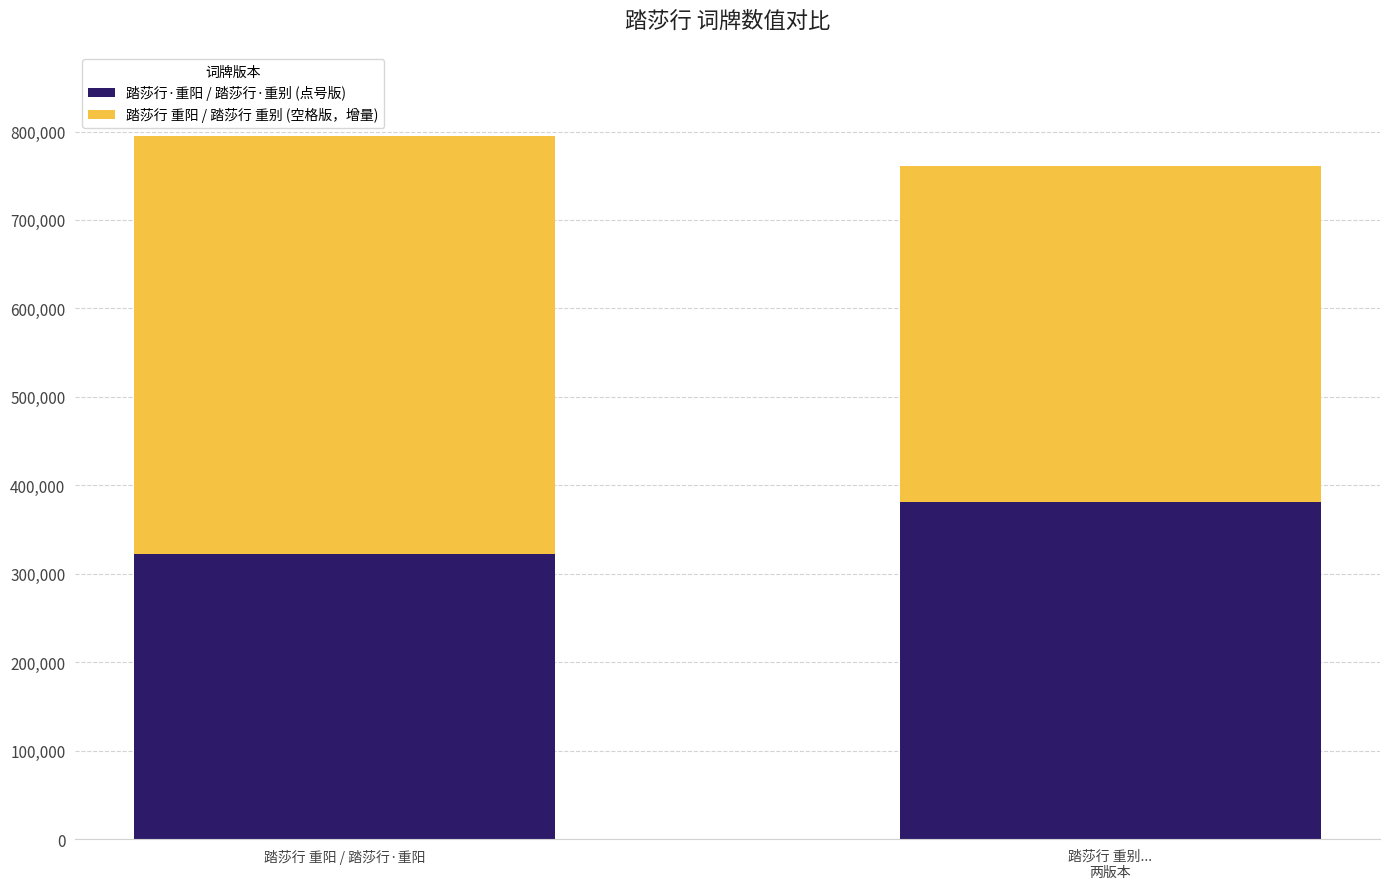

The value of 踏莎行·重阳 / 踏莎行·重别 (点号版) at 踏莎行 重别...
两版本 is 247565. True or false?

False